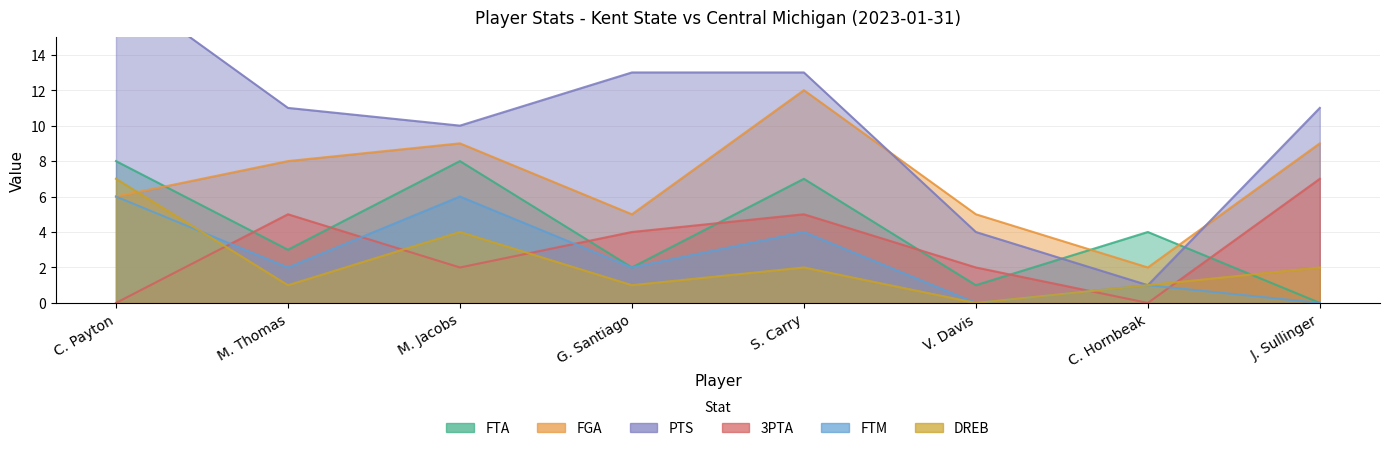

What is the sum of the FGA values at M. Thomas and G. Santiago?

13